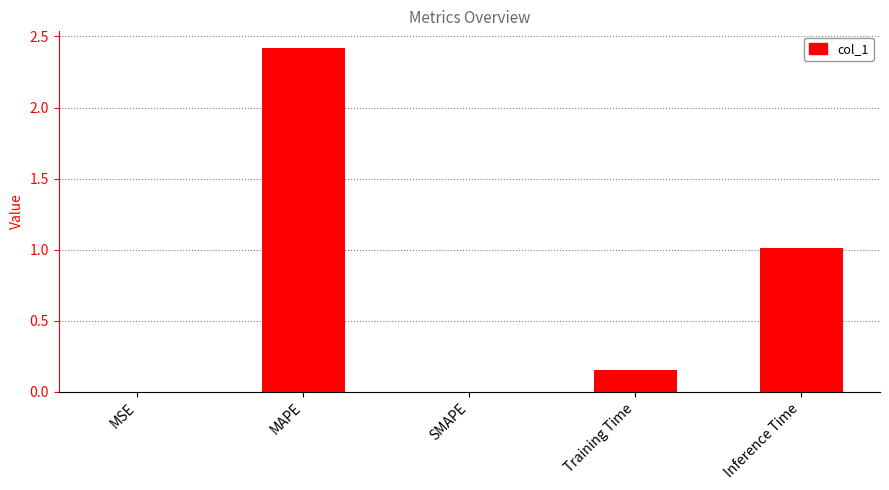

The chart shows a value of 1.1 at SMAPE. True or false?

False